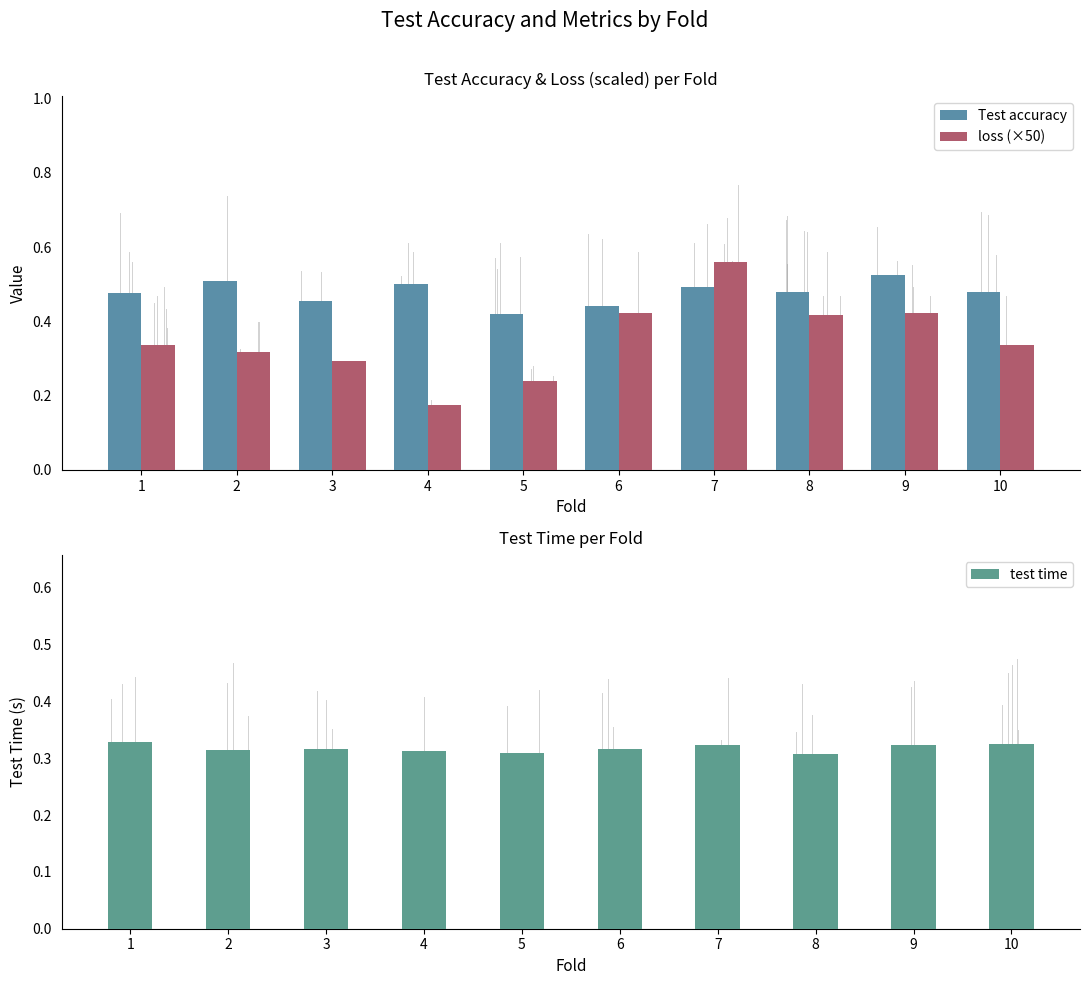

At how many categories does at least one series exceed 0?

10